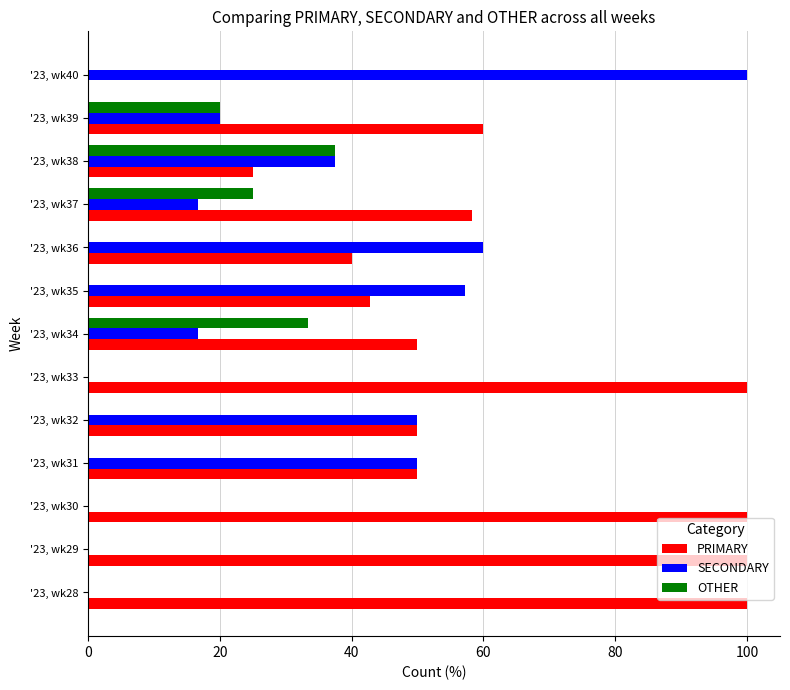

What is the sum of the PRIMARY values at '23, wk36 and '23, wk35?

82.9